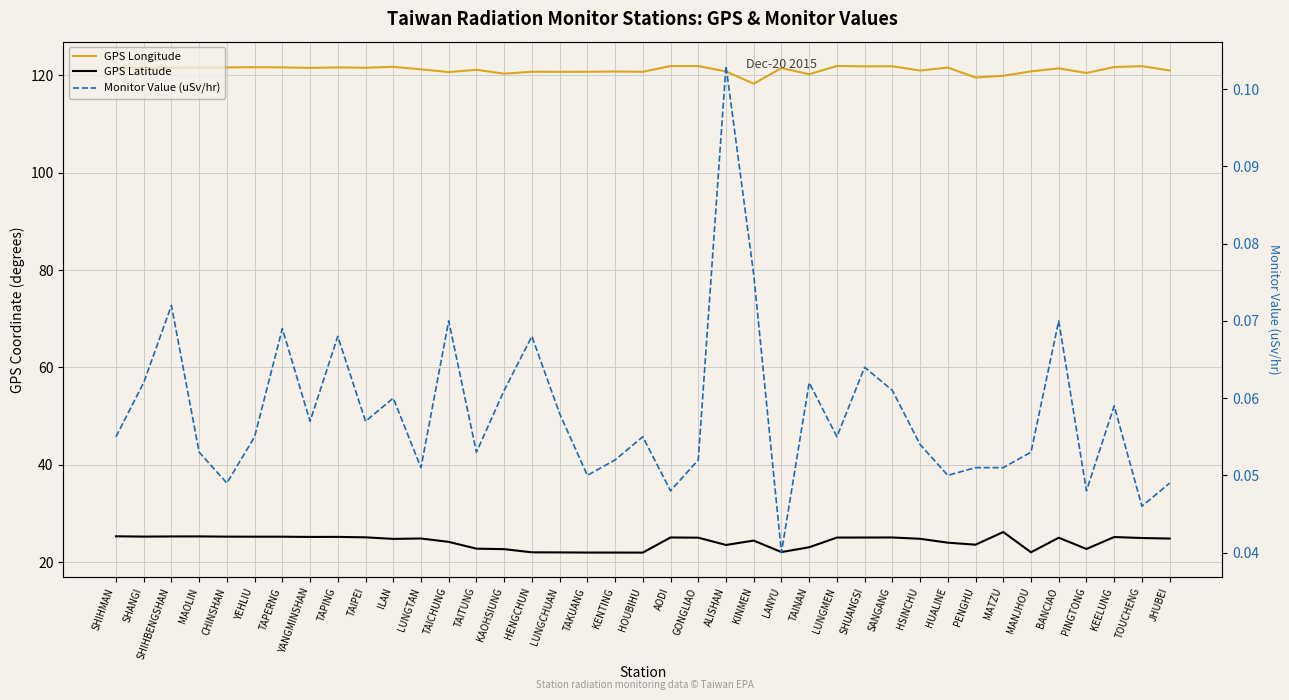

True or false: GPS Latitude and Monitor Value (uSv/hr) intersect in this chart.

False